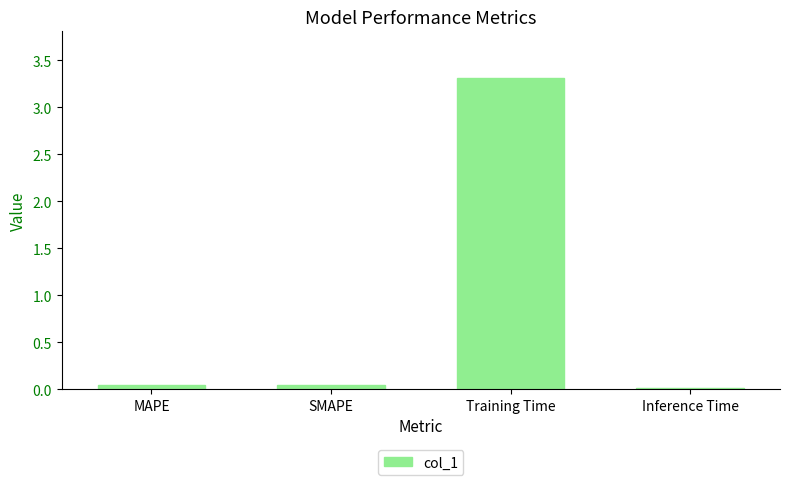

What is the label of the 2nd bar from the right?

Training Time